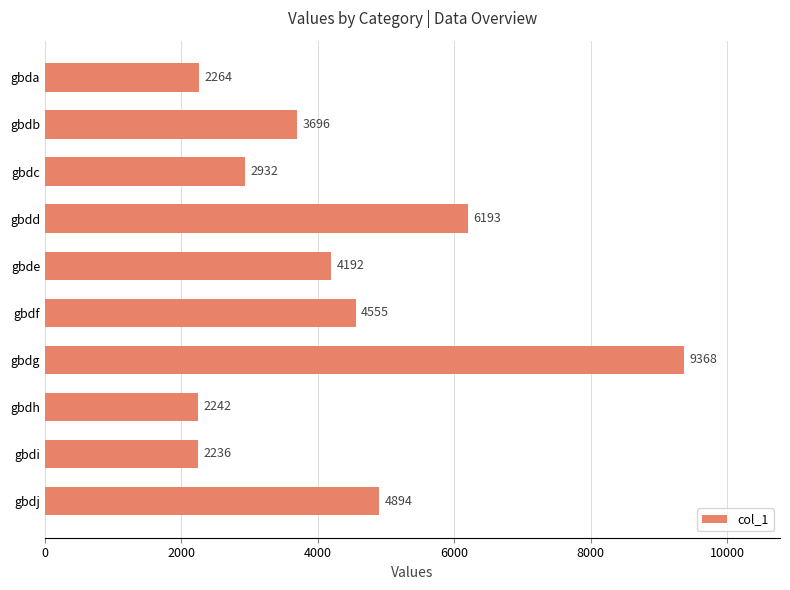

What is the change in value from gbdh to gbdd?

+3951